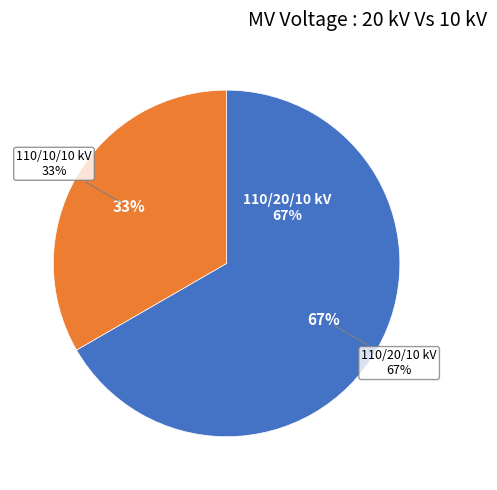

The 63/25/38 MVA 110/20/10 kV slice represents 82% of the pie. True or false?

False